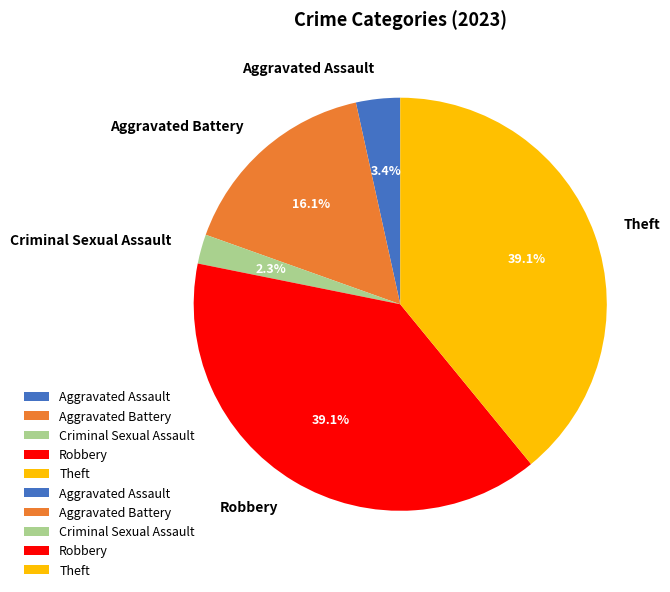

Count the number of slices in the pie.

5